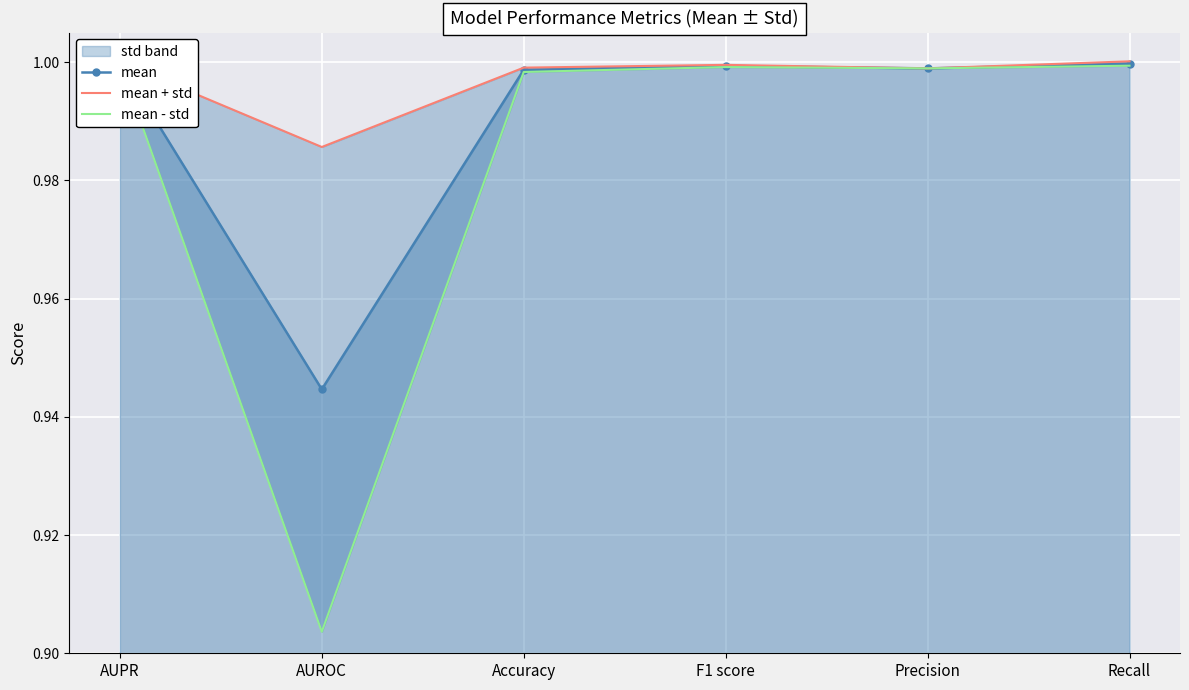

Which category has the lowest value across all series?

AUROC